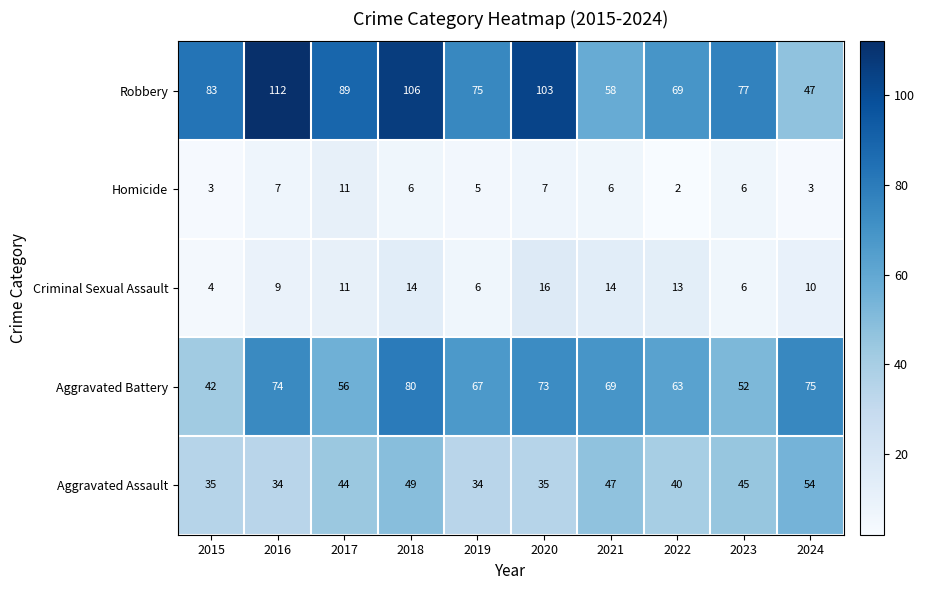

What is the total value across all series at 2015?

167